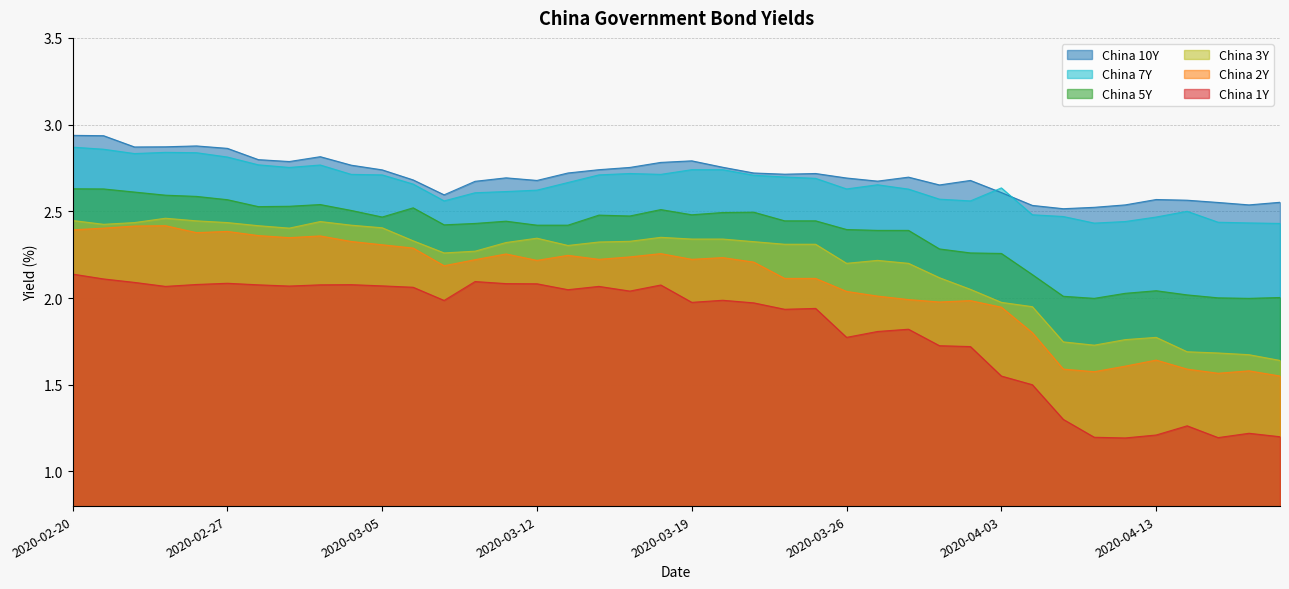

Which series has the largest range (max minus min)?

China 1Y